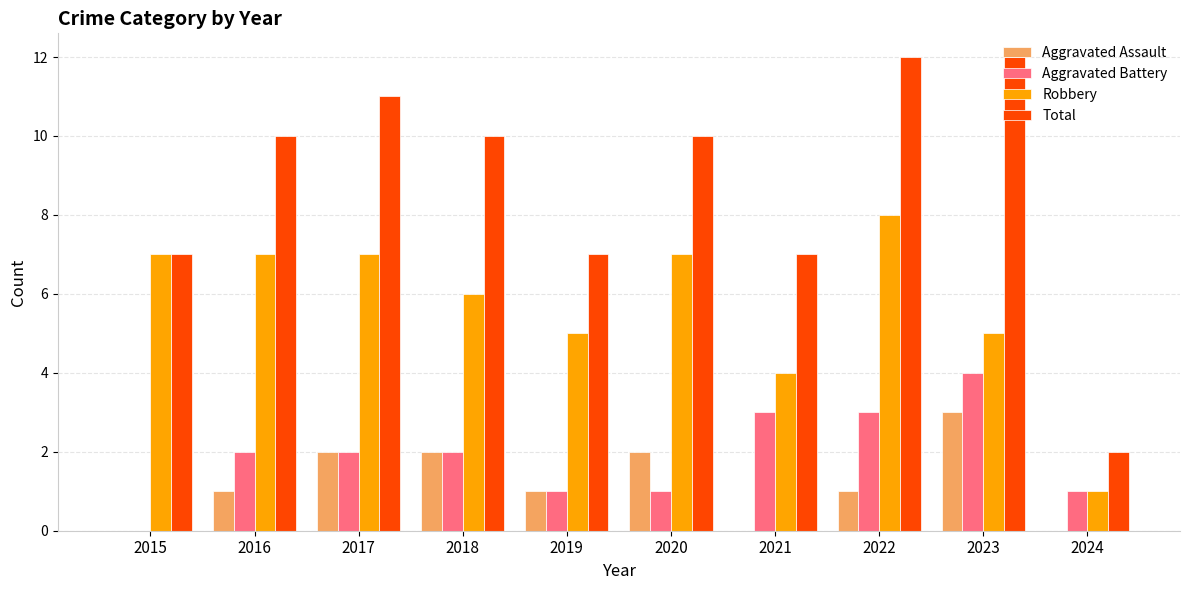

What is the spread (max minus min) of values at 2022?

11